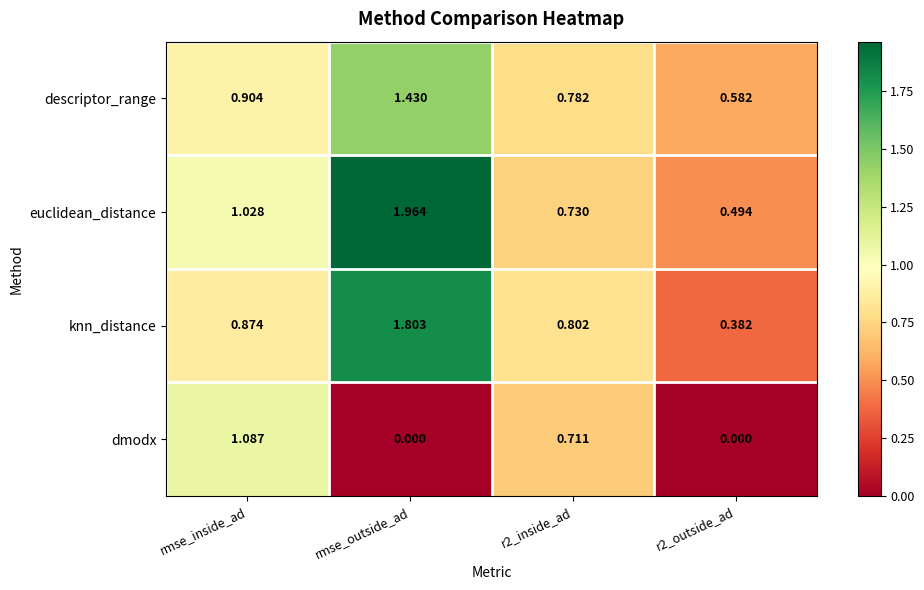

At which label does euclidean_distance first exceed 1?

rmse_inside_ad